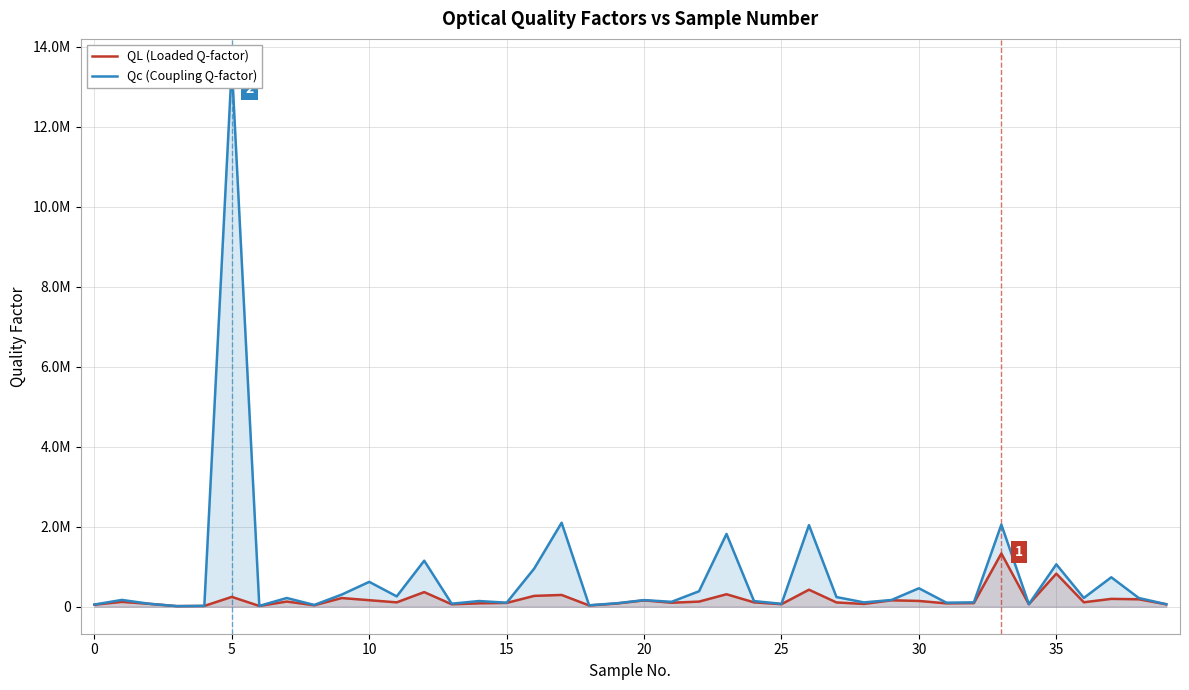

At which label is Qc (Coupling Q-factor) closest to 6769153?

17